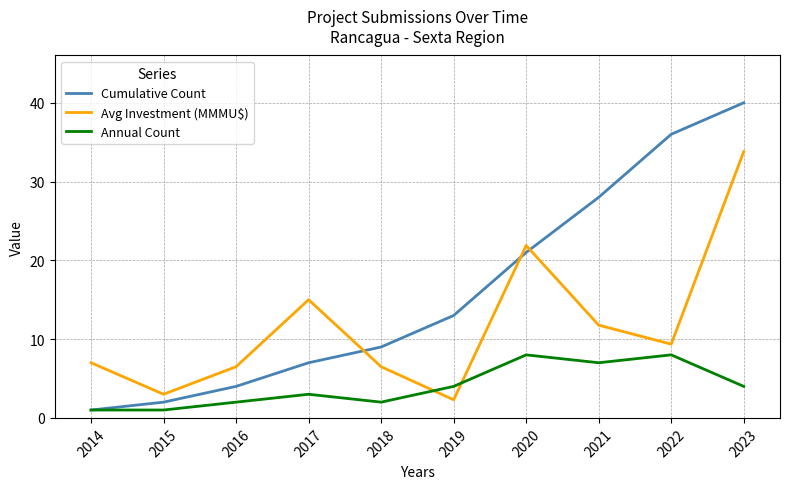

Which series has the widest spread of values?

Cumulative Count